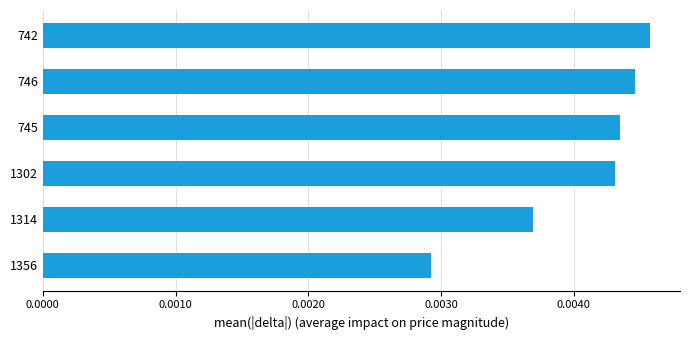

Rank the categories by value from lowest to highest.

1356, 1314, 1302, 745, 746, 742